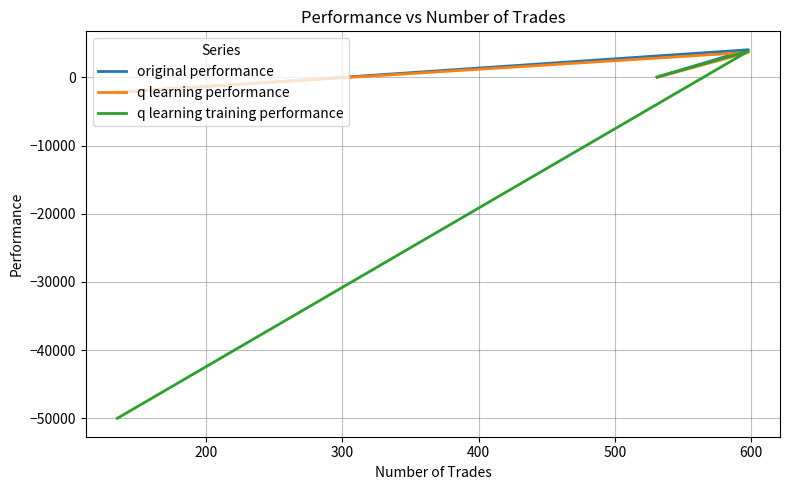

What is the minimum value shown in the chart?

-50000.0